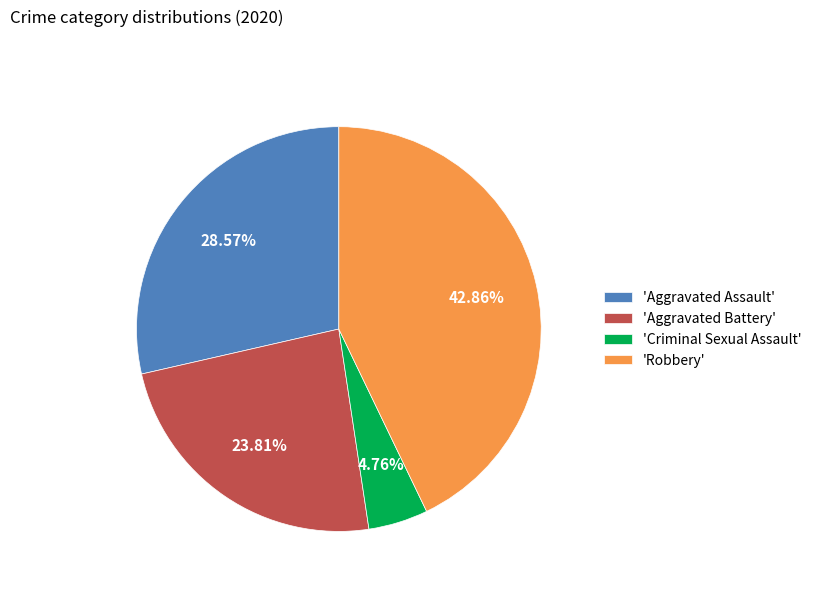

Which category has the smallest portion of the pie?

'Criminal Sexual Assault'